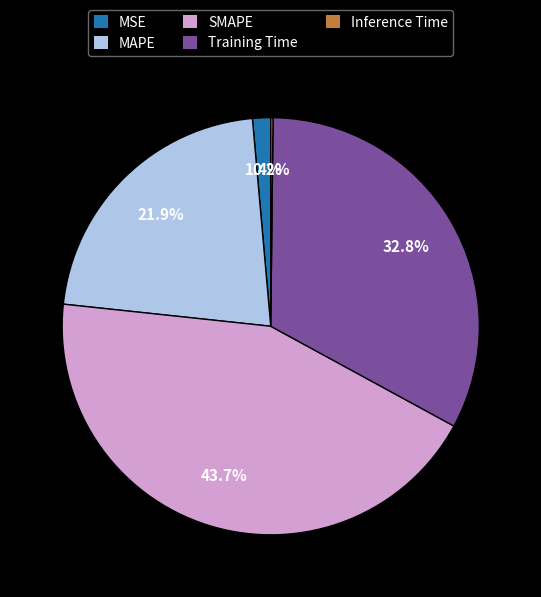

Approximately how many times larger is the value at SMAPE compared to Training Time?

1.3